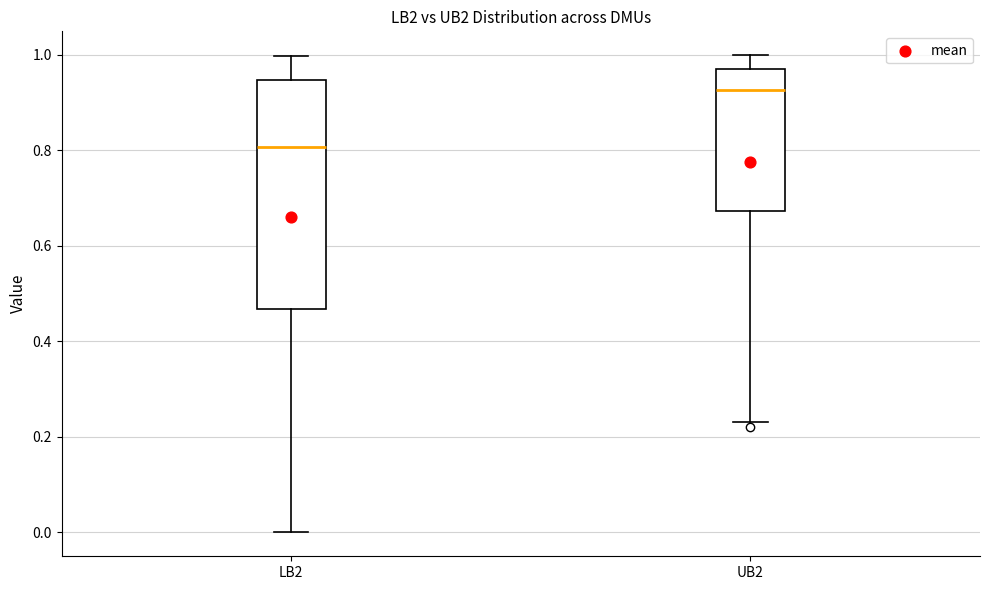

Reading left to right, transcribe this box plot: for each box, give where its median line is, the range the box spans, and where its two whiskers end, as read against the y-axis. The values are not printed on the chart, so give them approximately, as read against the axis.

LB2: median 0.80, box 0.46 to 0.94, whiskers 0.00 to 1.00
UB2: median 0.92, box 0.68 to 0.96, whiskers 0.24 to 1.00